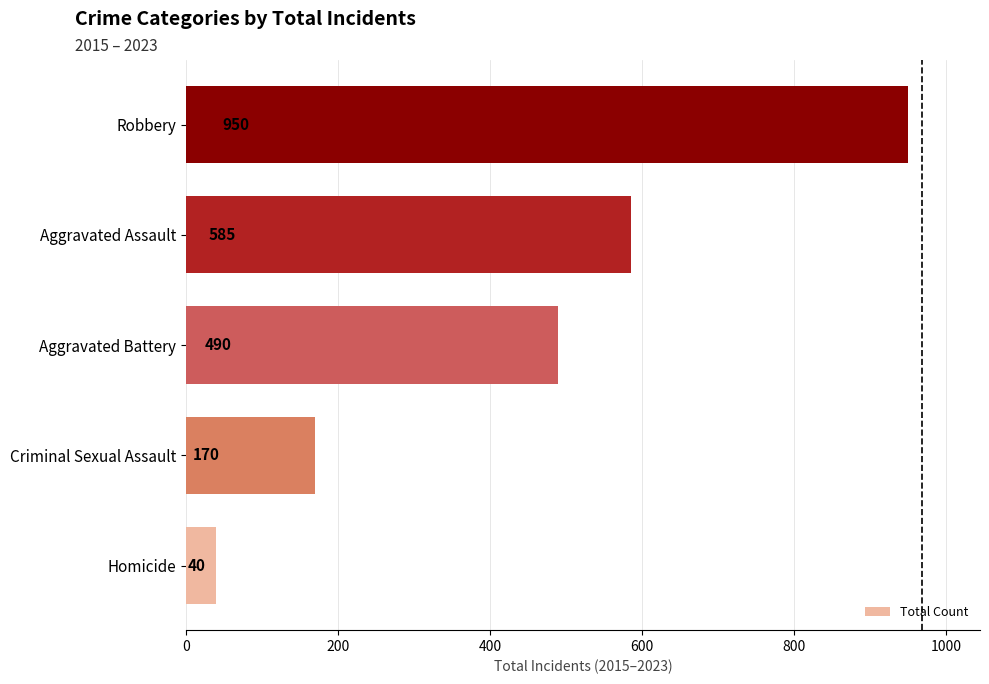

What is the change in value from Homicide to Criminal Sexual Assault?

+130